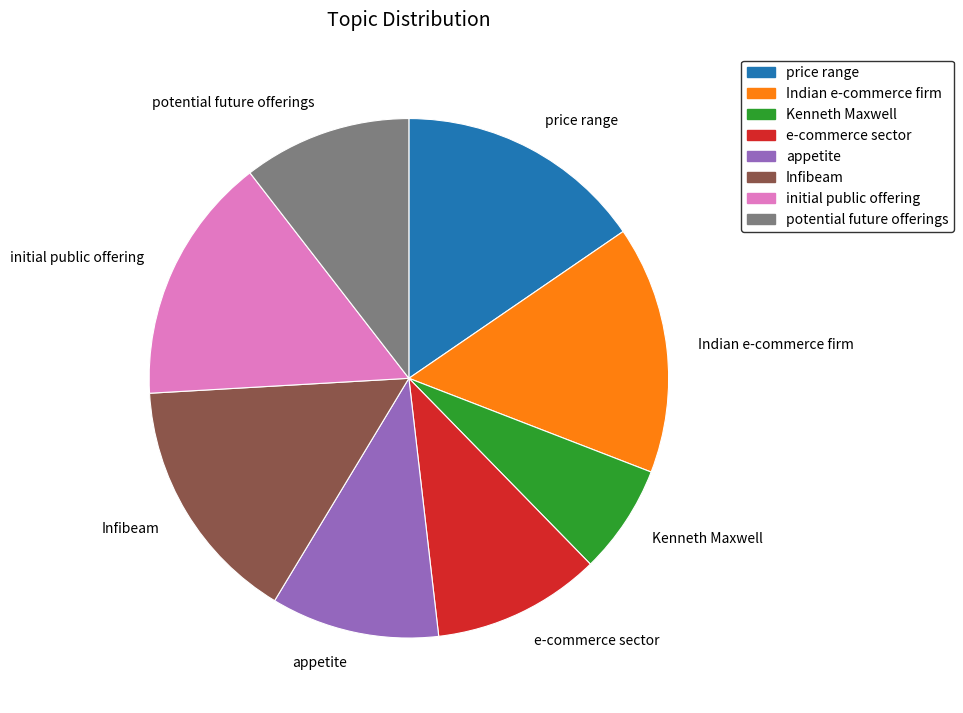

How many slices are in this pie chart?

8